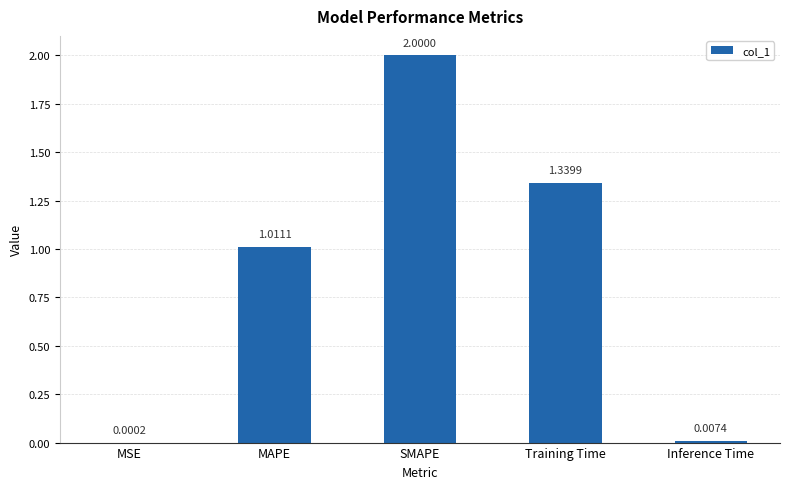

Where does the data first go above 1?

MAPE